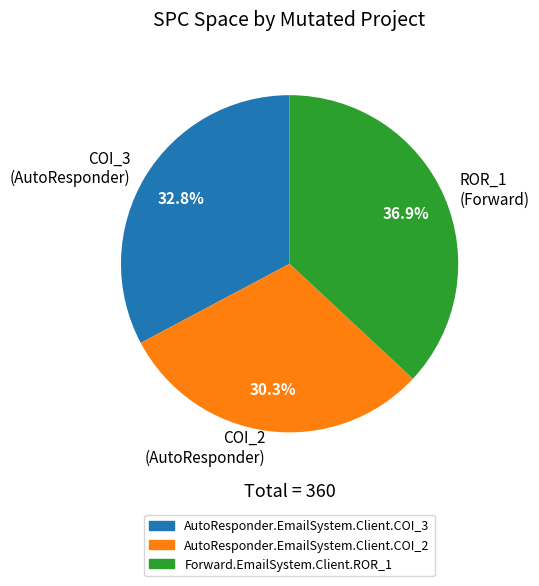

How many slices are in this pie chart?

3